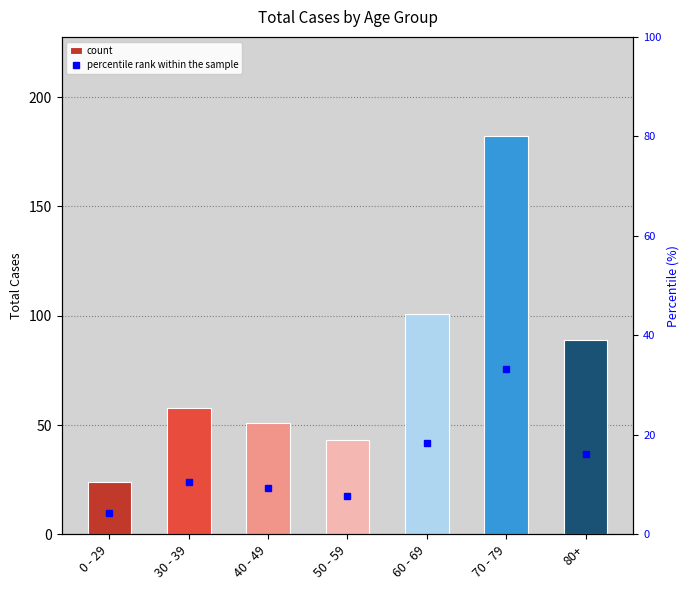

What is the total value across all series at 0 - 29?

28.4